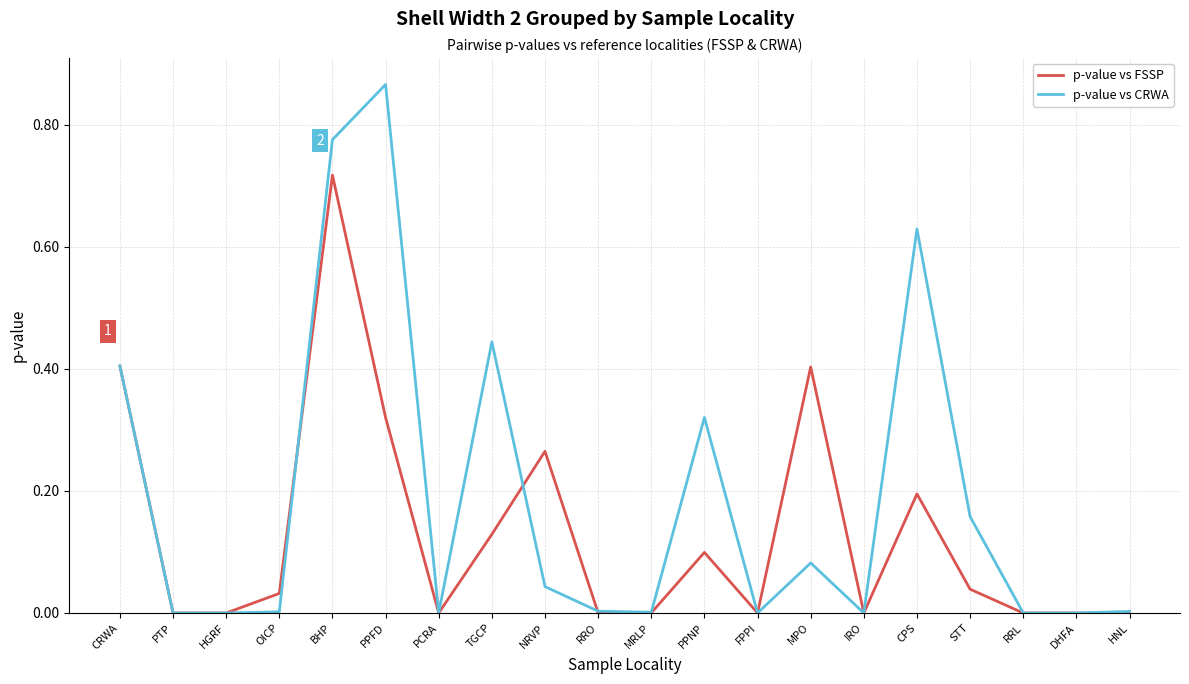

Rank the series by their maximum value, from highest to lowest.

p-value vs CRWA, p-value vs FSSP